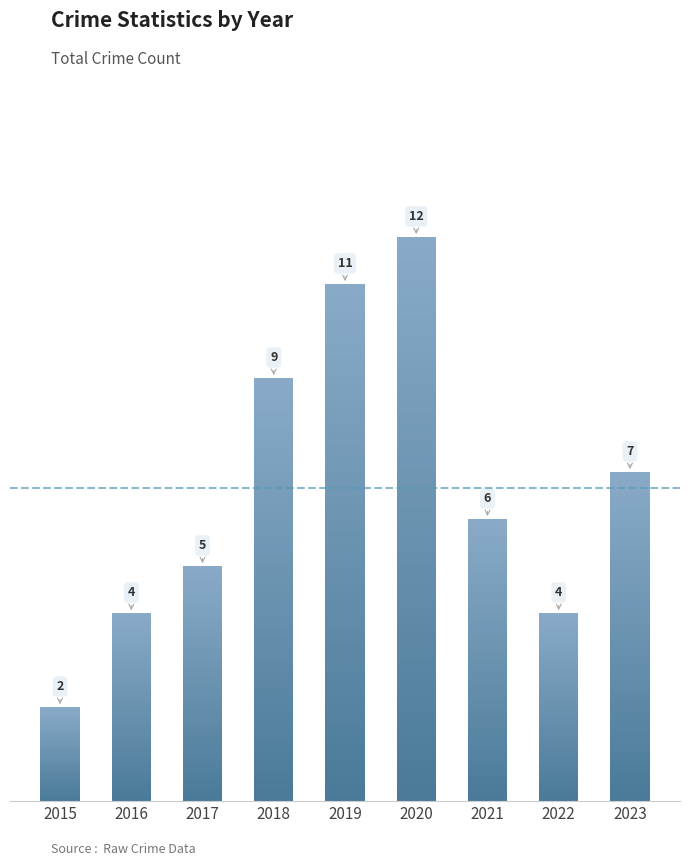

Reading right to left, what are all the values shown in this chart?

2023=7	2022=4	2021=6	2020=12	2019=11	2018=9	2017=5	2016=4	2015=2